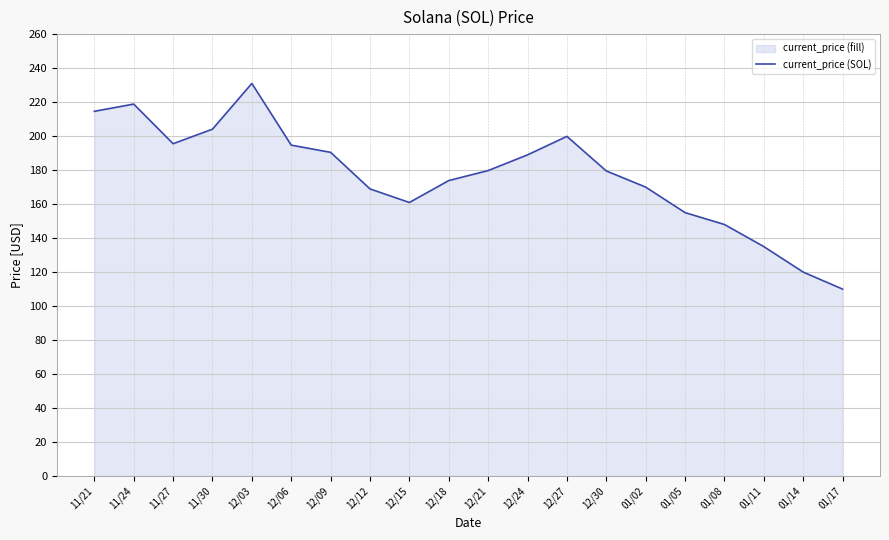

Reading left to right, transcribe all the data shown in this chart.

214.6	218.8	195.5	204.1	231.0	194.7	190.4	168.9	160.9	173.8	179.7	189.0	199.8	179.5	170.0	155.0	148.0	135.0	120.0	110.0